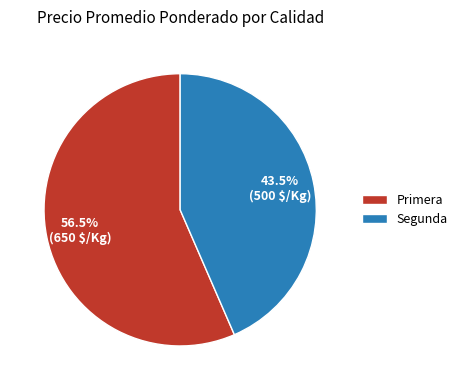

Which has a higher value, Primera or Segunda?

Primera